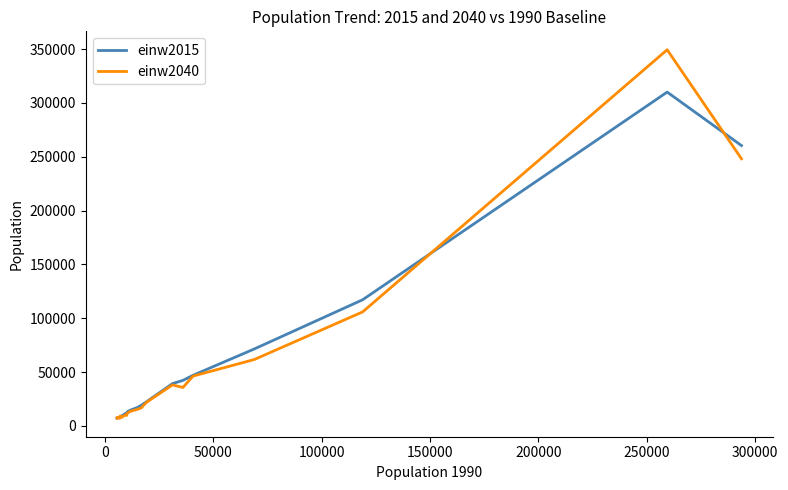

Rank the series by their maximum value, from highest to lowest.

einw2040, einw2015